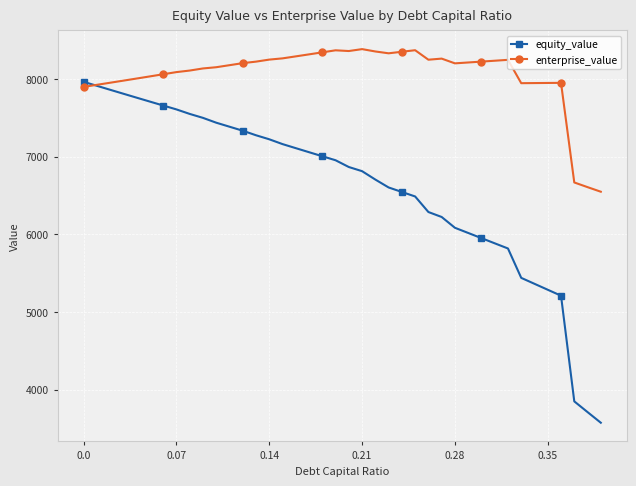

Which series has the widest spread of values?

equity_value